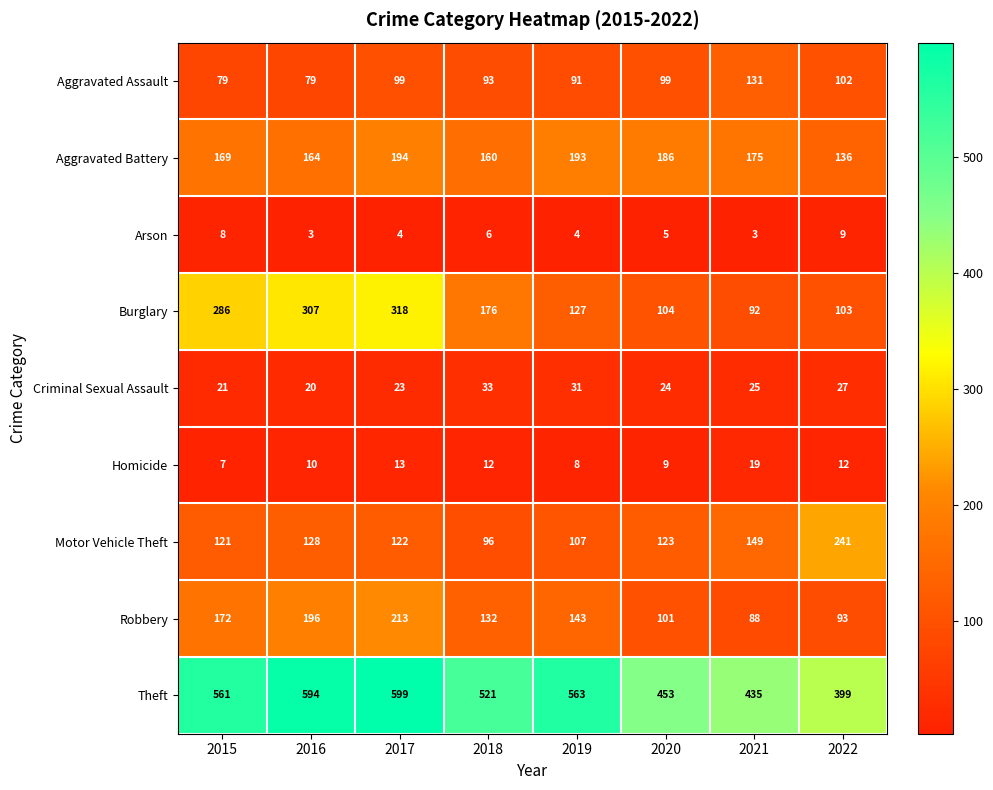

At which label does Homicide first exceed 12?

2017